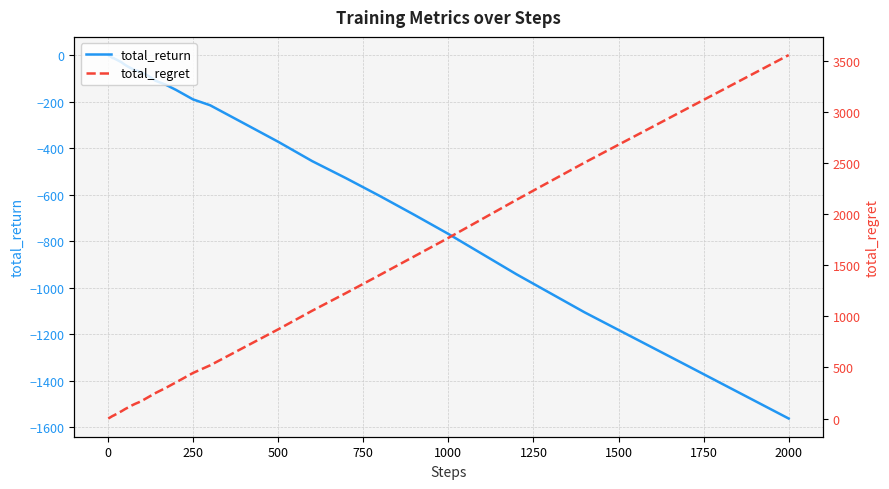

True or false: total_return has more than 2 interior local peaks.

False